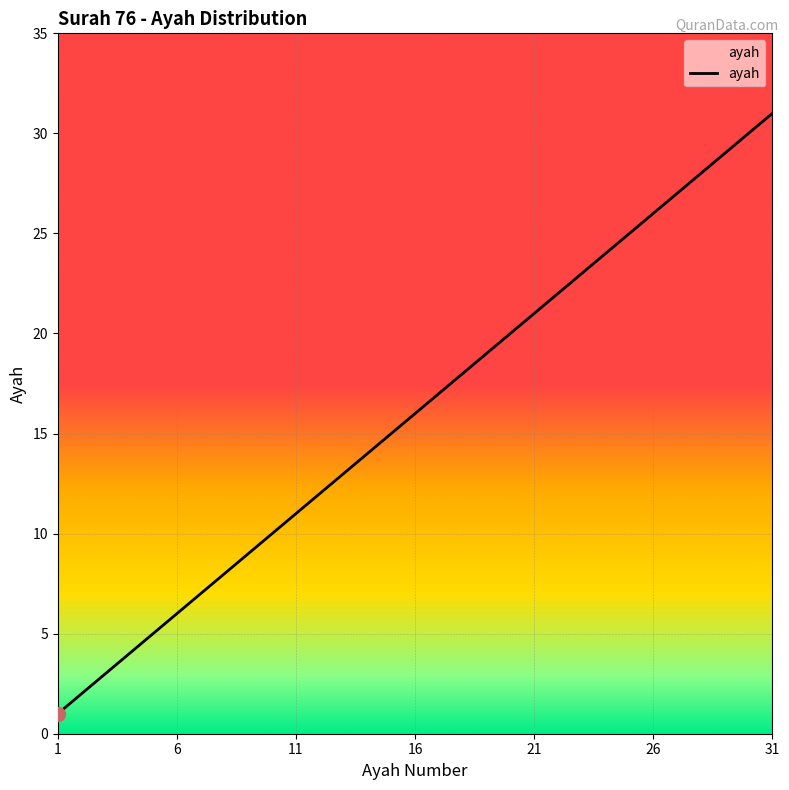

What is the difference between the maximum and minimum values?

30